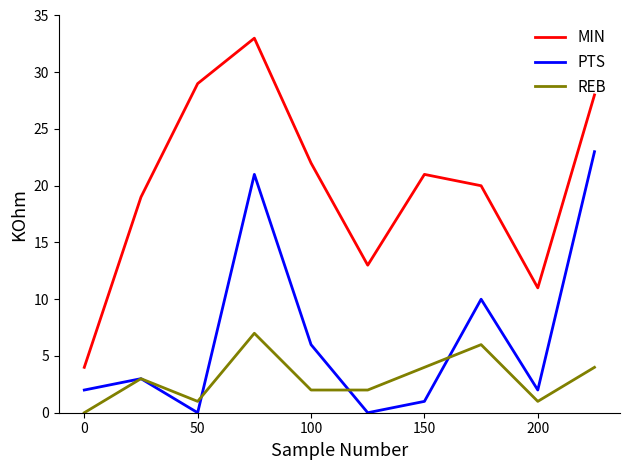

How many values in the MIN series are below 21?

5